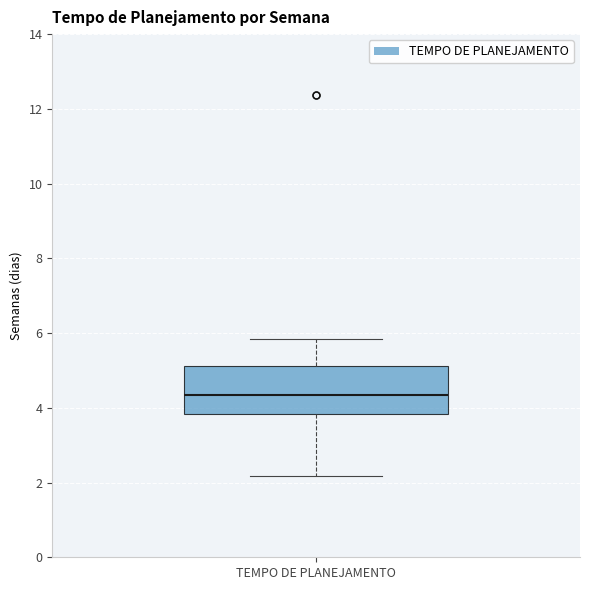

Where is the lower edge of the box for TEMPO DE PLANEJAMENTO on the y-axis? The values are not printed on the chart, so give them approximately, as read against the axis.

3.8